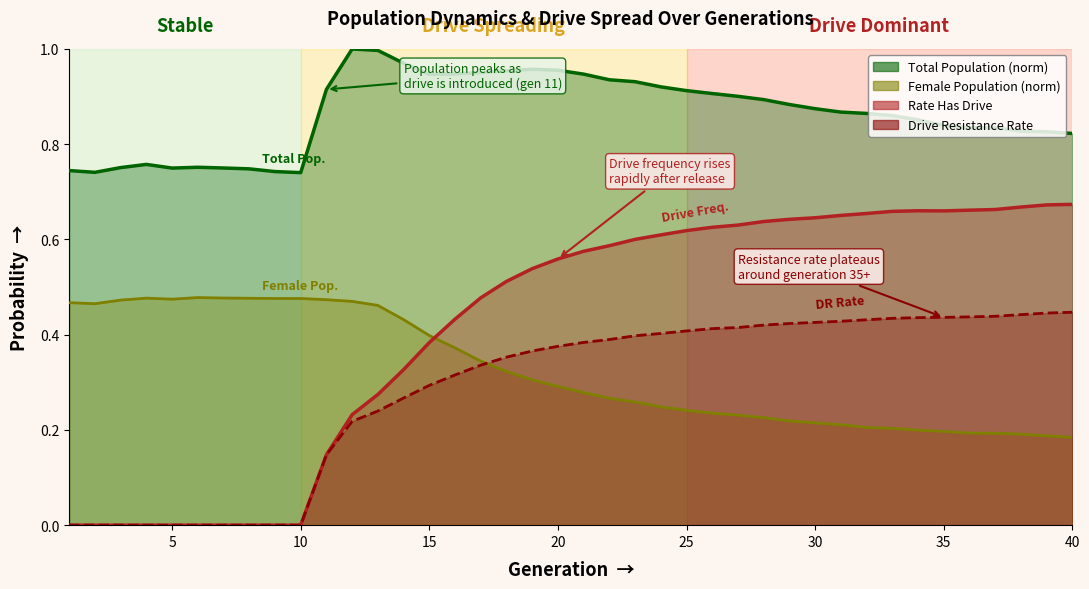

True or false: rate_has_drive and size cross at least once.

False